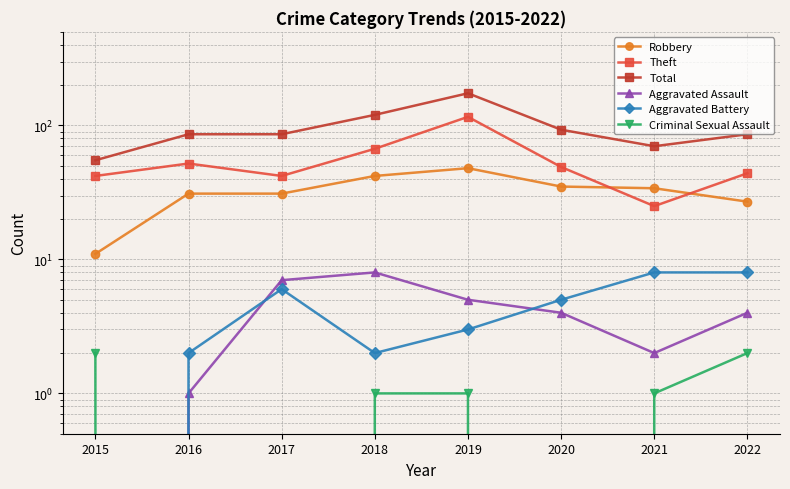

Which series has the widest spread of values?

Total